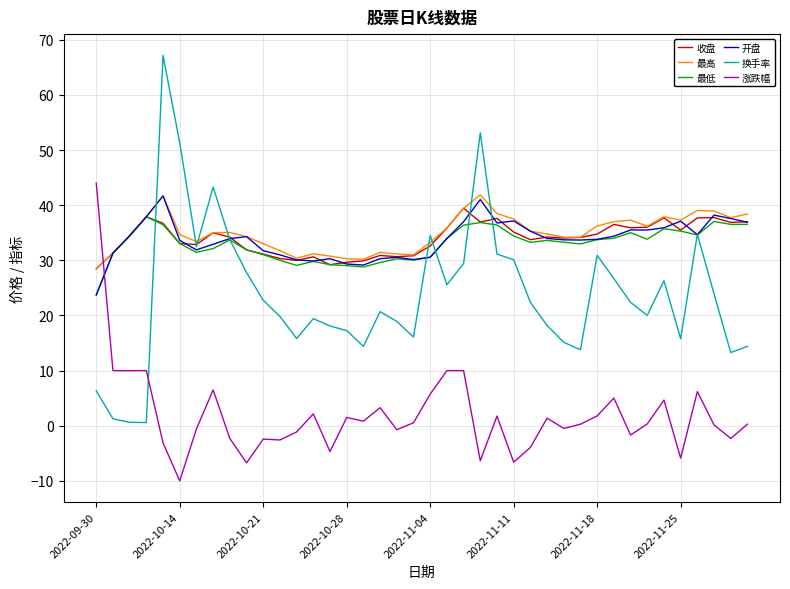

Which series has the largest range (max minus min)?

换手率